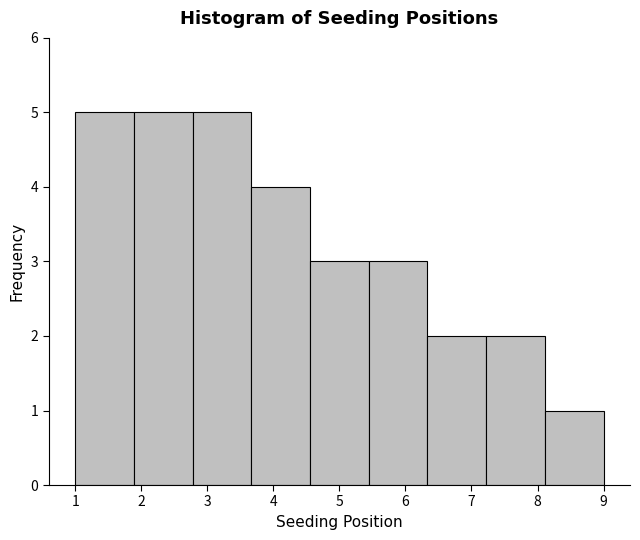

What is the height of the bar covering 2.8 to 3.7 on the x-axis? Neither the bar edges nor the heights are printed on the chart, so give them approximately, as read against the axes.

5